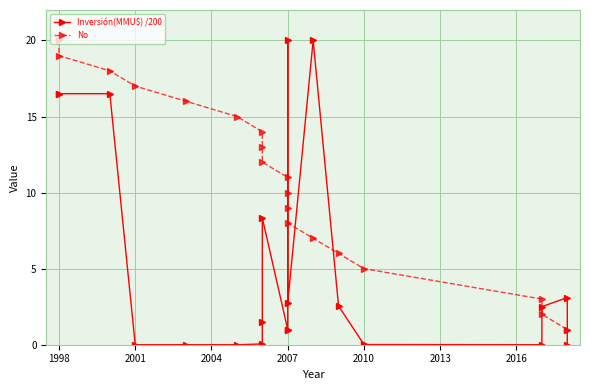

How many values in the Inversión(MMU$) /200 series are below 2?

10